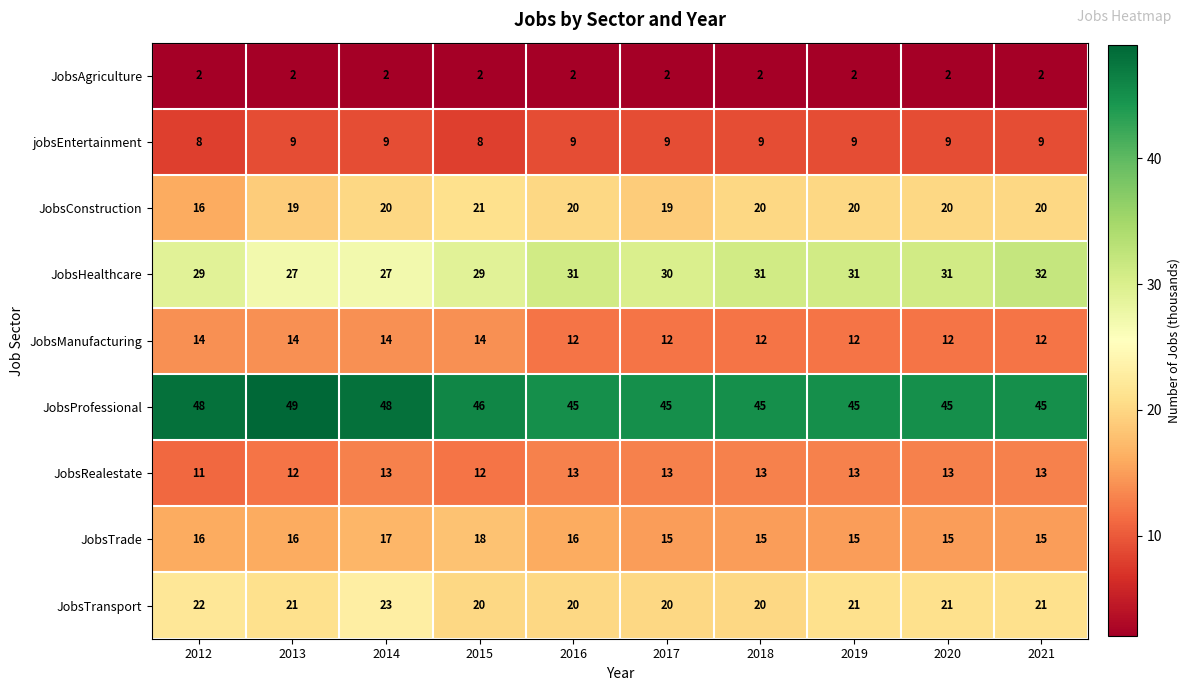

Which series has the largest total across all categories?

JobsProfessional